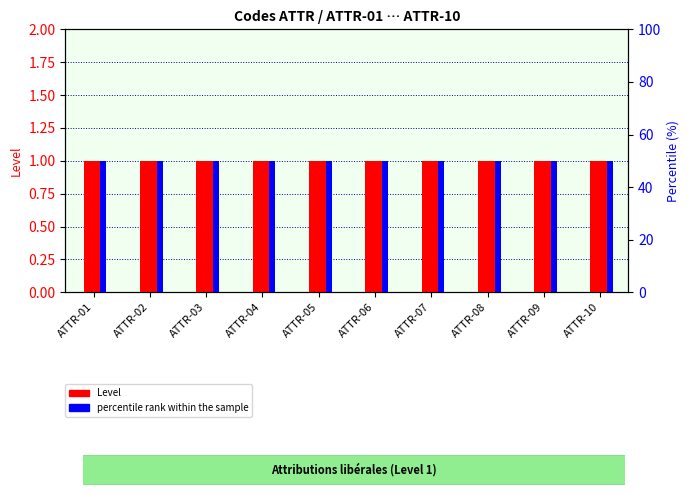

What is the difference between the highest and lowest values at ATTR-03?

49